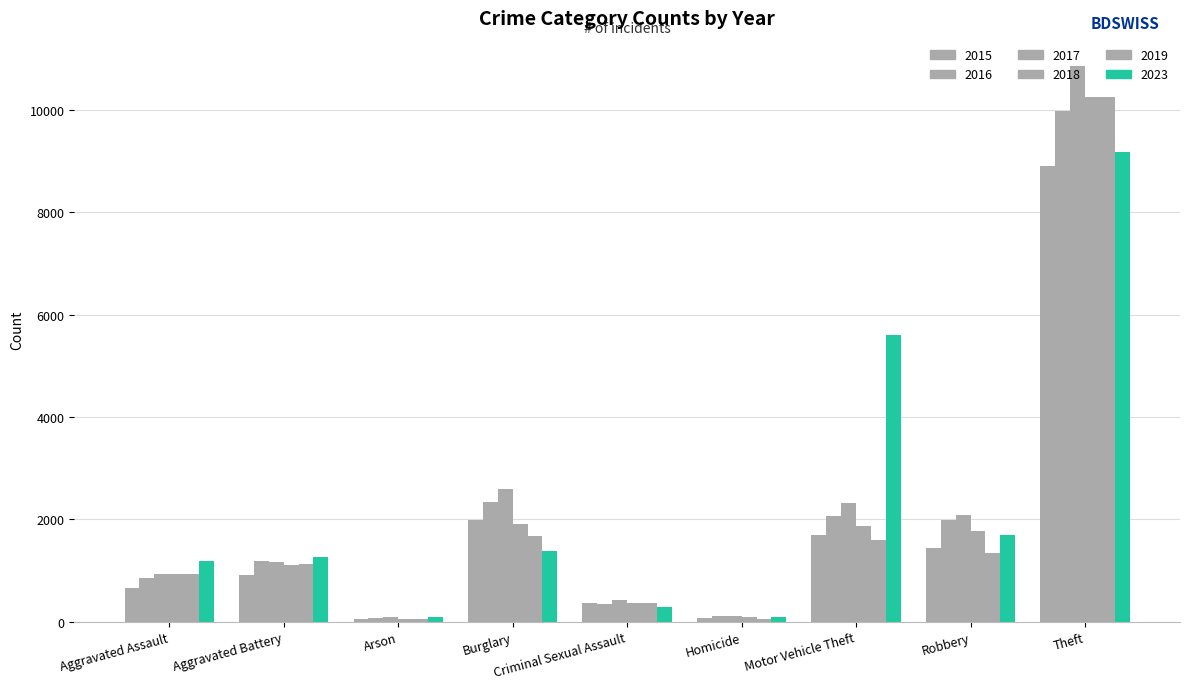

Is it true that 2019 equals 23 at Arson?

False